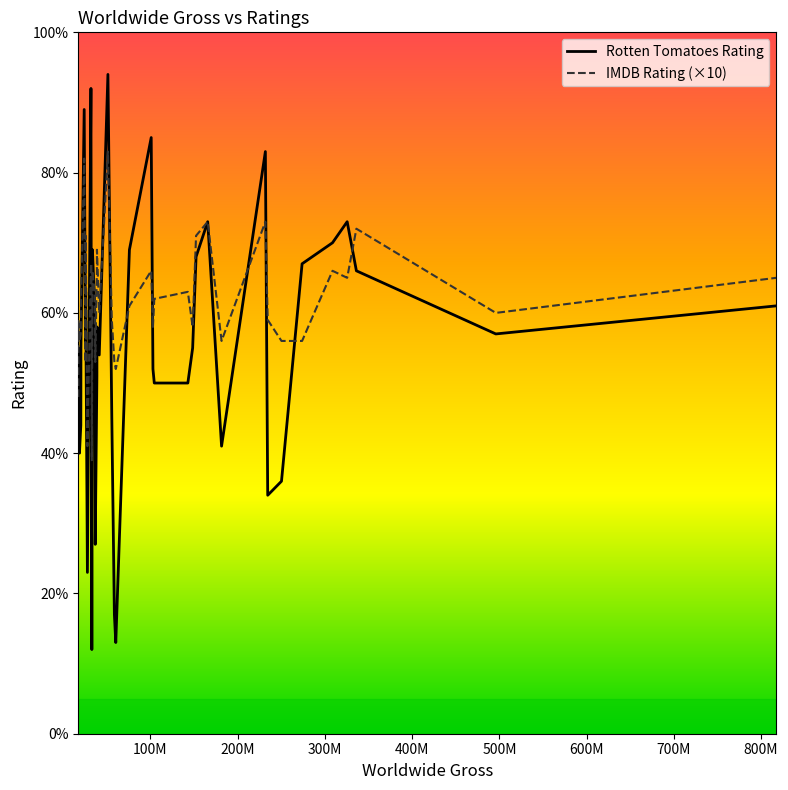

True or false: IMDB Rating (×10) has more than 0 interior local peaks.

True